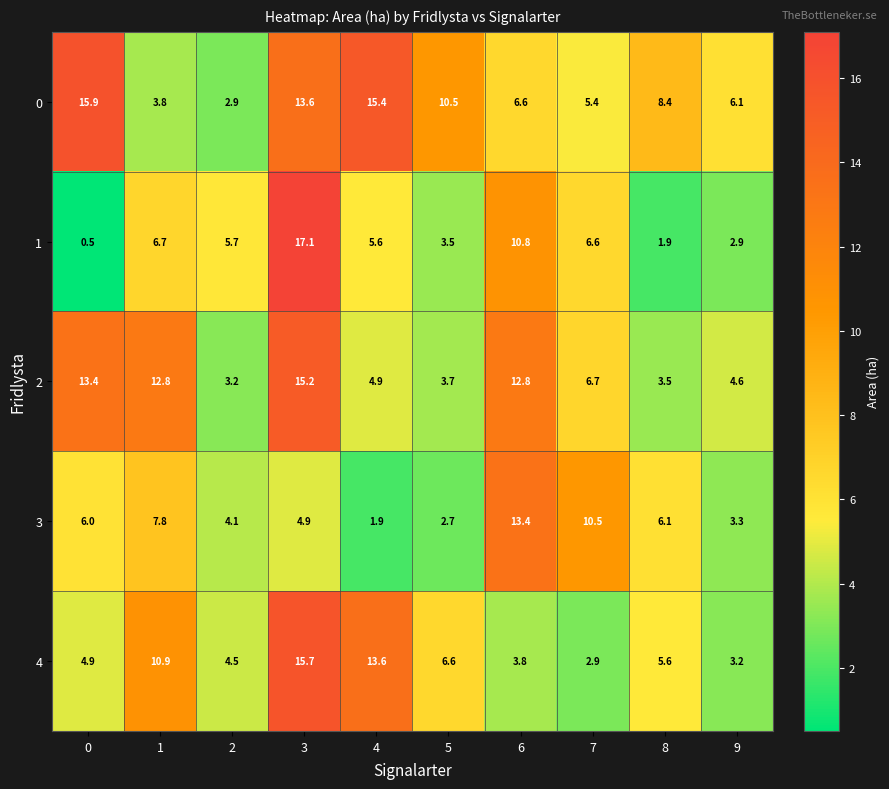

At 2, list the series in order from smallest to largest.

0, 2, 3, 4, 1